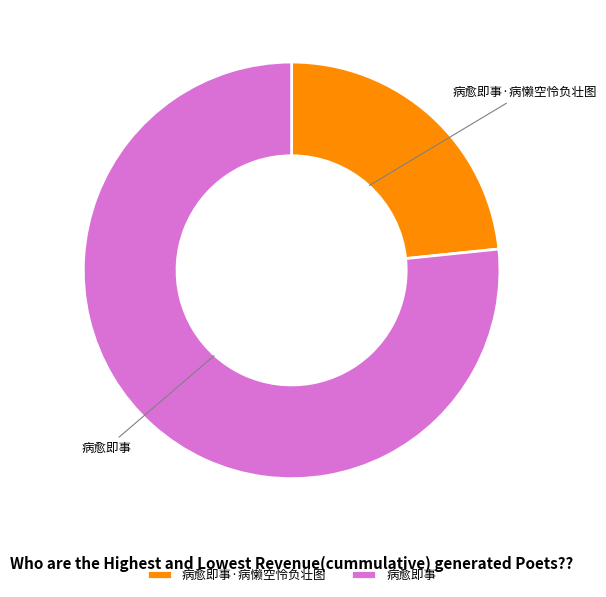

True or false: 病愈即事·病懒空怜负壮图 accounts for 10% of the total.

False